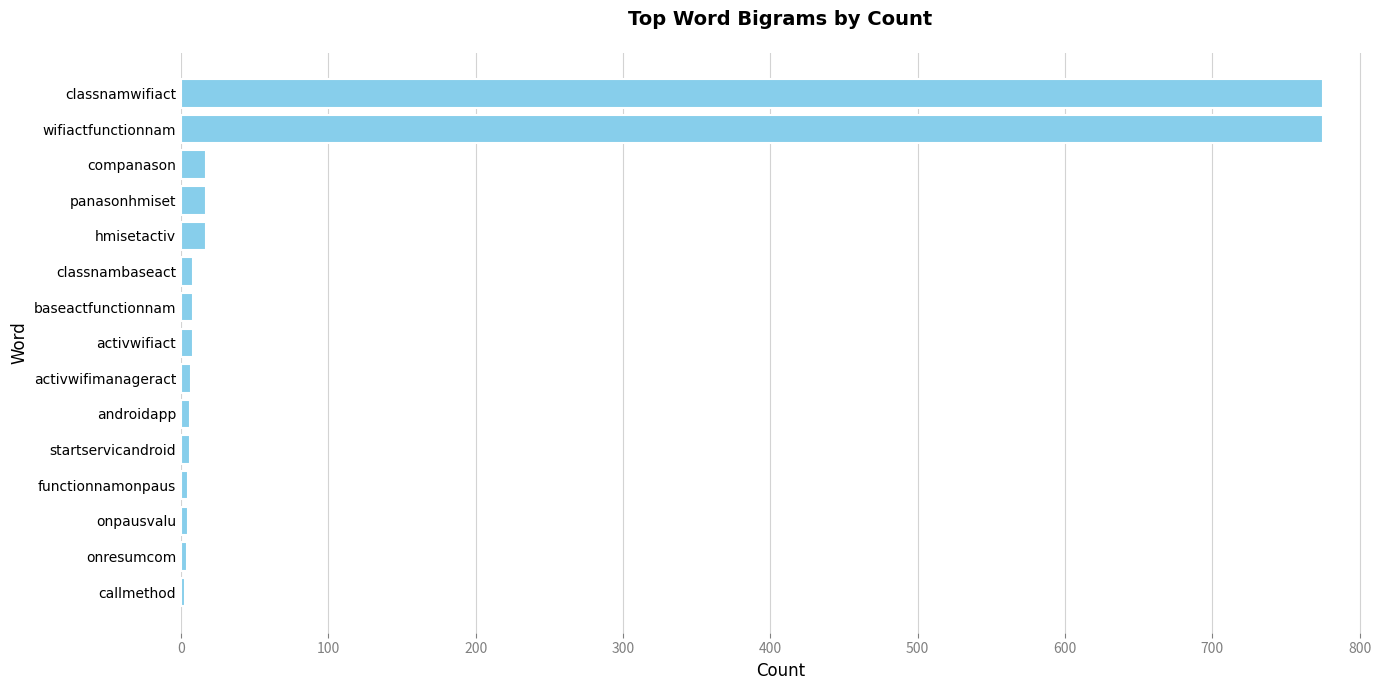

What is the greatest value displayed?

775